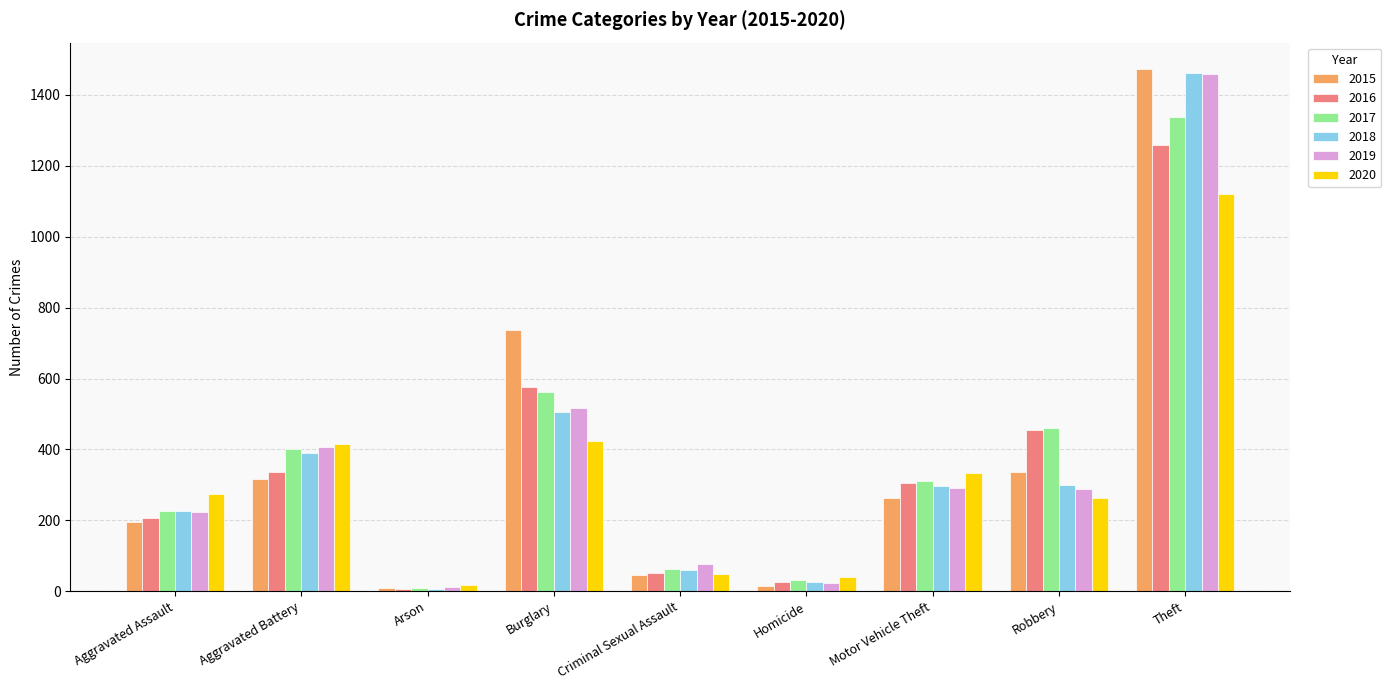

What is the spread (max minus min) of values at Motor Vehicle Theft?

70